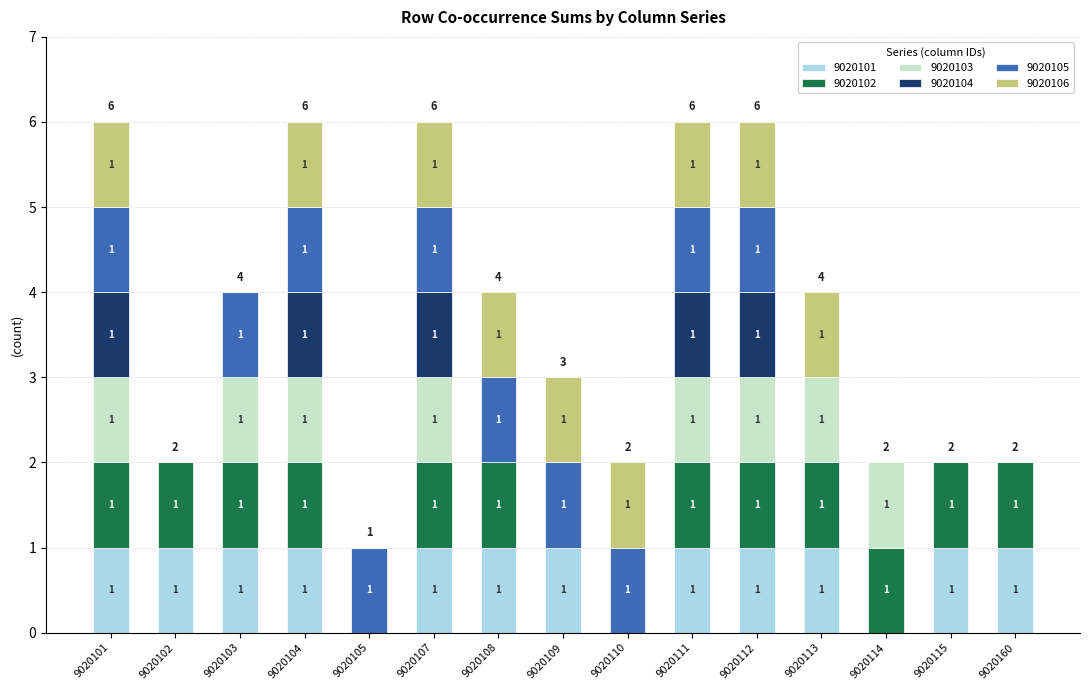

The value of 9020101 at 9020114 is -1. True or false?

False